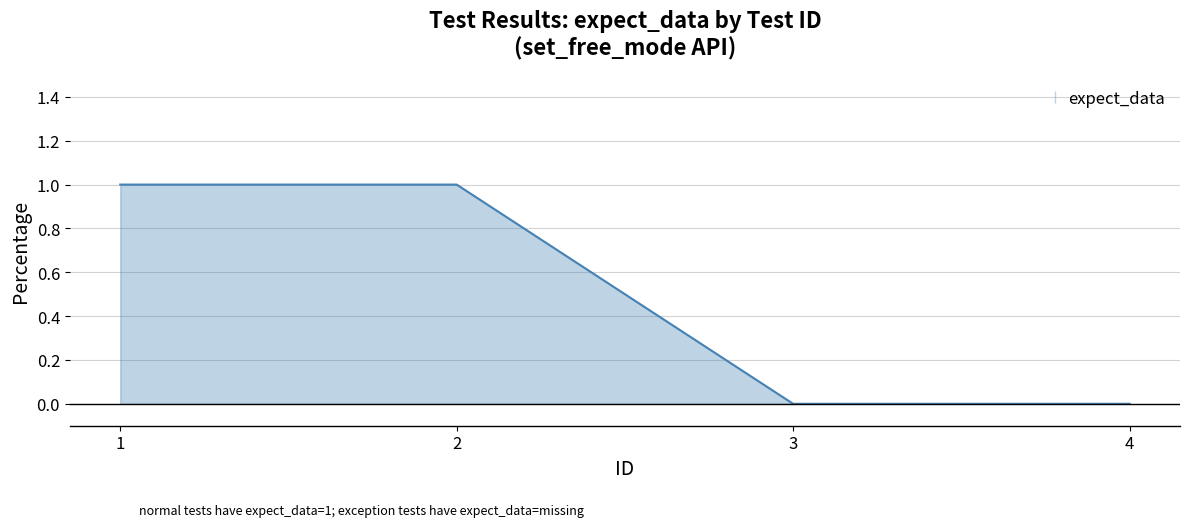

Reading left to right, transcribe all the data shown in this chart.

1=1	2=1	3=0	4=0